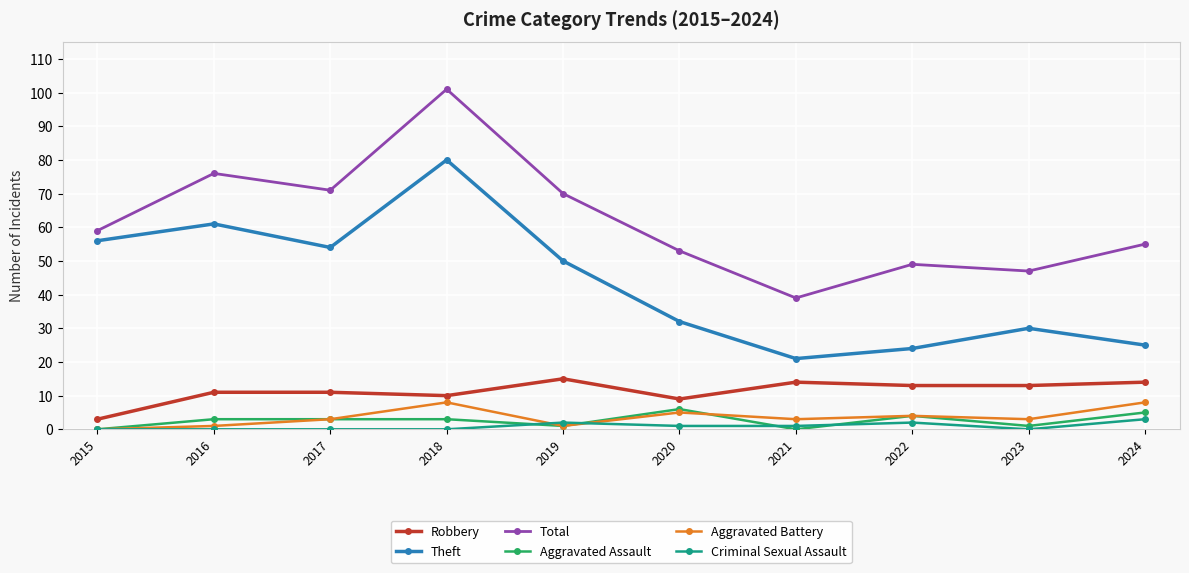

What is the difference between the maximum and minimum values in the Total series?

62